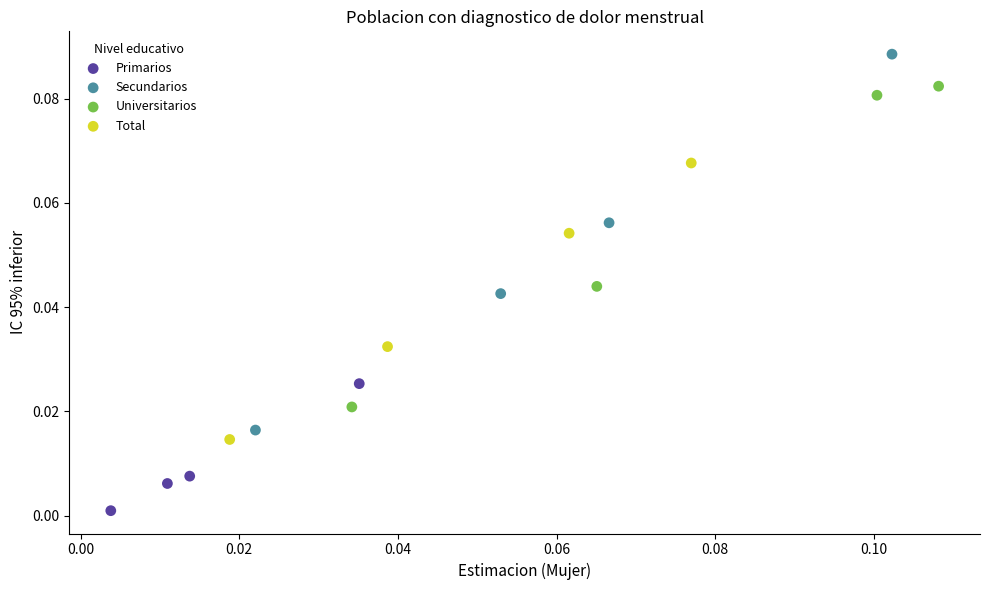

What are all the series names shown in the legend?

Primarios, Secundarios, Universitarios, Total